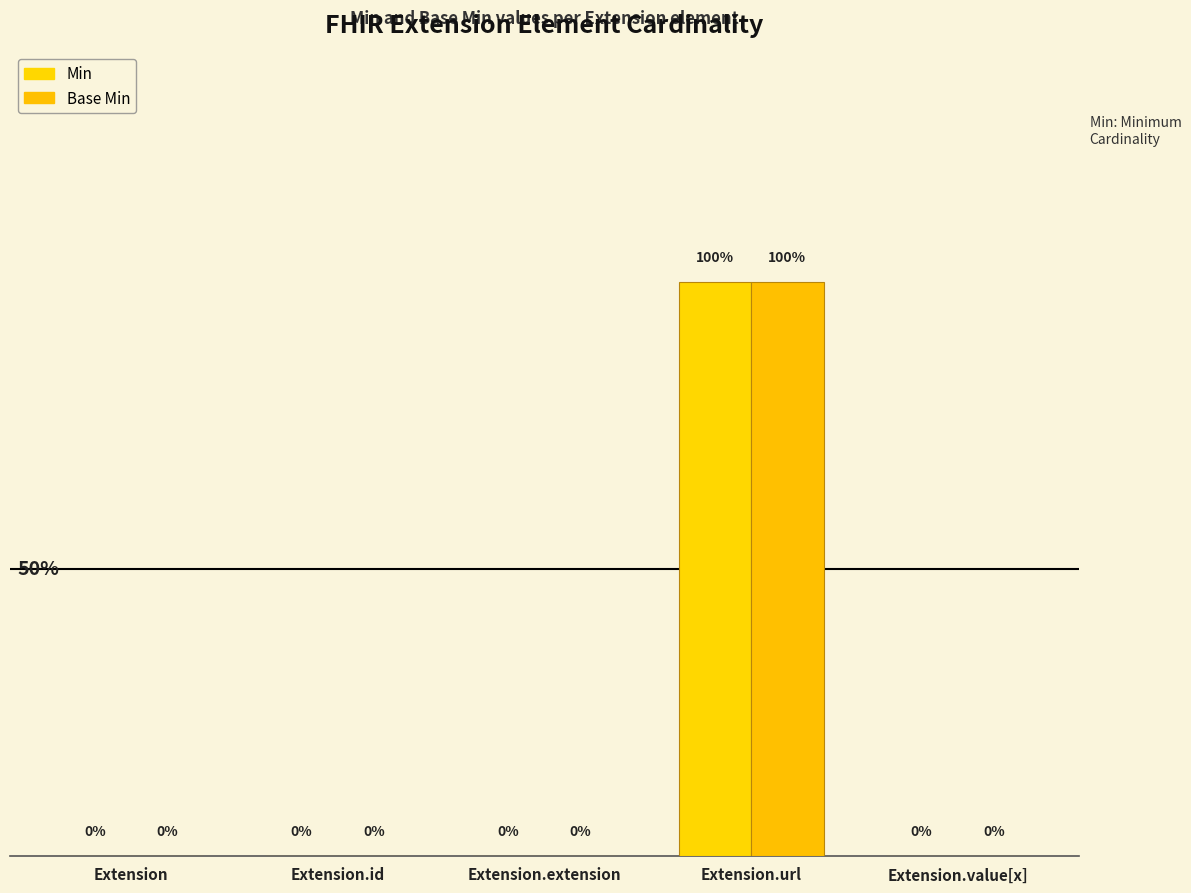

Reading right to left, transcribe all the data shown in this chart.

Min: Extension.value[x]=0	Extension.url=1	Extension.extension=0	Extension.id=0	Extension=0
Base Min: Extension.value[x]=0	Extension.url=1	Extension.extension=0	Extension.id=0	Extension=0